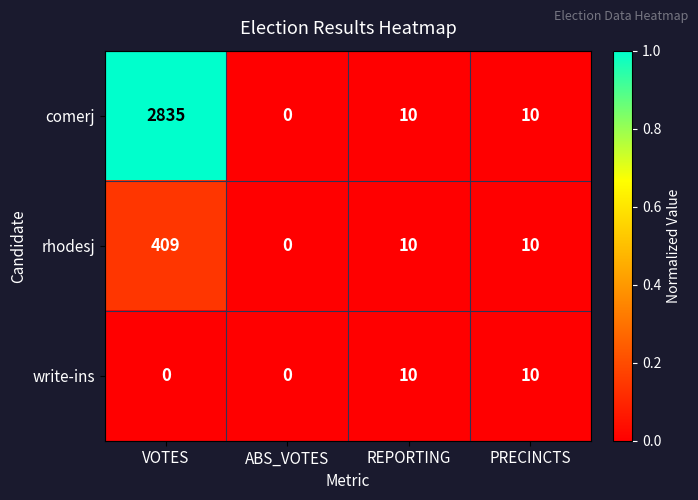

At which category is the sum across all series the highest?

VOTES